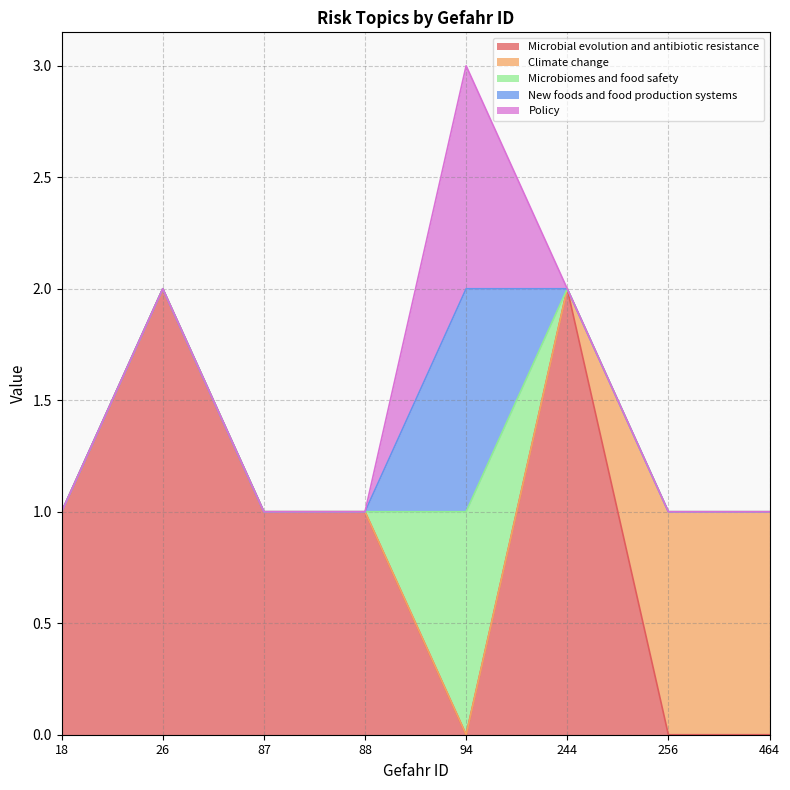

True or false: Microbial evolution and antibiotic resistance has more than 2 interior local peaks.

False